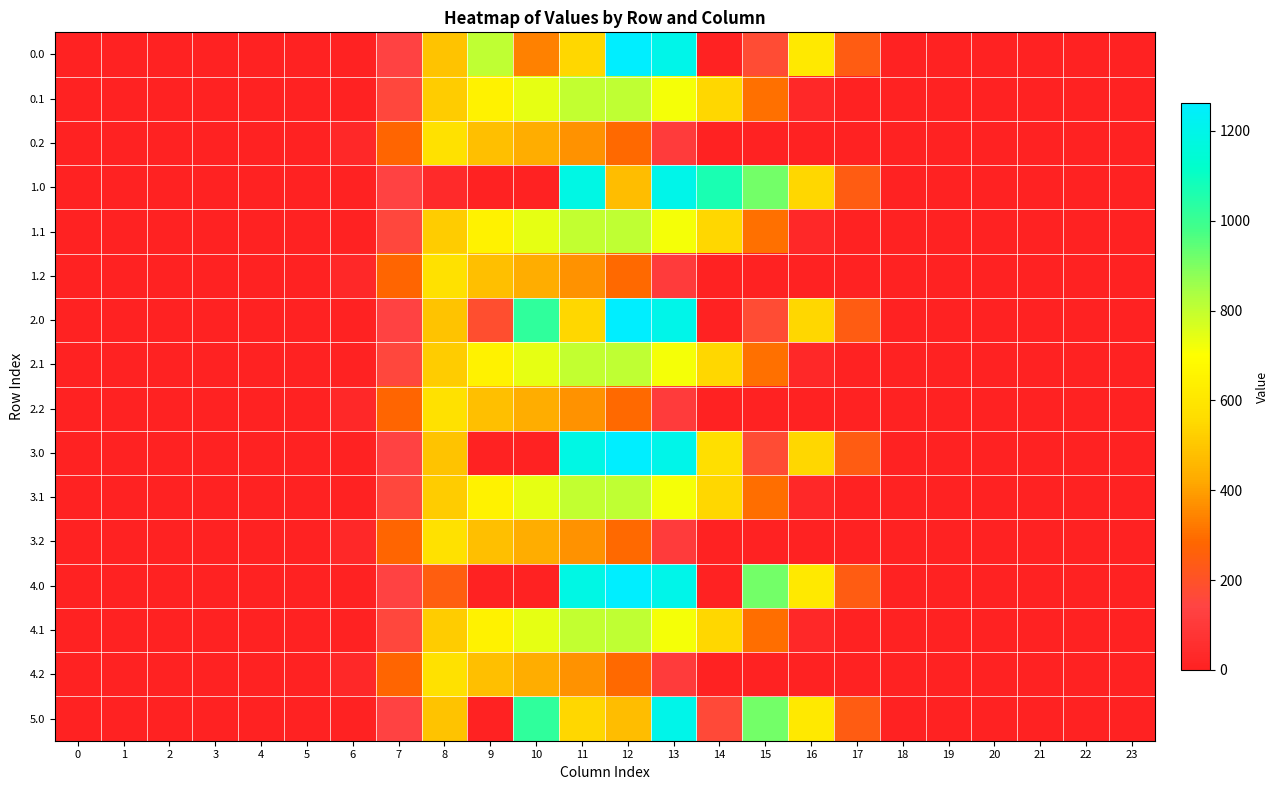

Rank the series at 23 from lowest to highest value.

0.0, 0.1, 0.2, 1.0, 1.1, 1.2, 2.0, 2.1, 2.2, 3.0, 3.1, 3.2, 4.0, 4.1, 4.2, 5.0